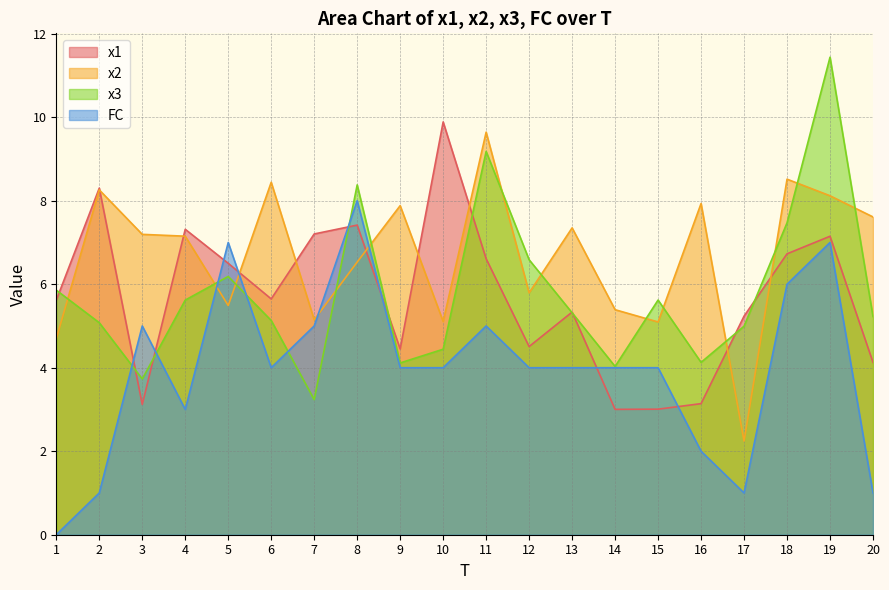

What is the average value of the x1 series?

5.7